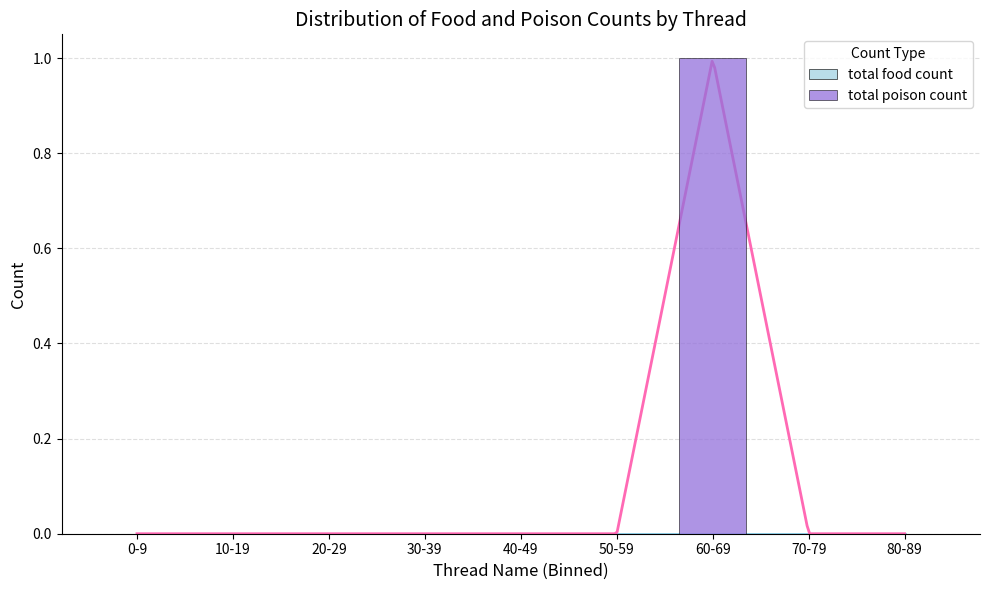

At which category does the chart reach its minimum across all series?

0-9